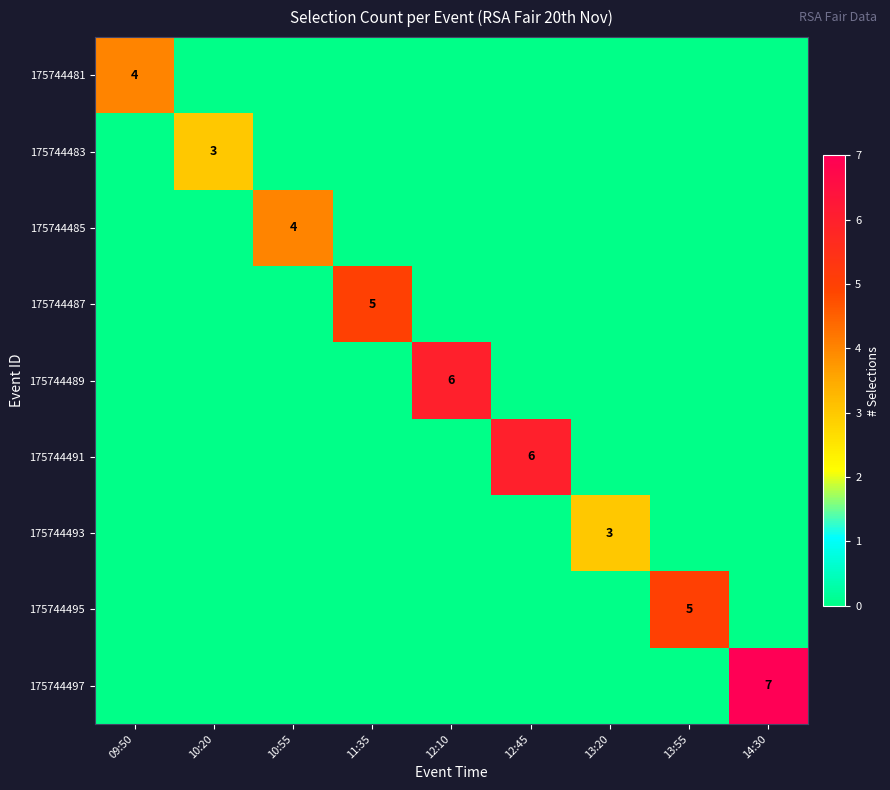

Rank the categories by 175744485 value from lowest to highest.

09:50, 10:20, 11:35, 12:10, 12:45, 13:20, 13:55, 14:30, 10:55